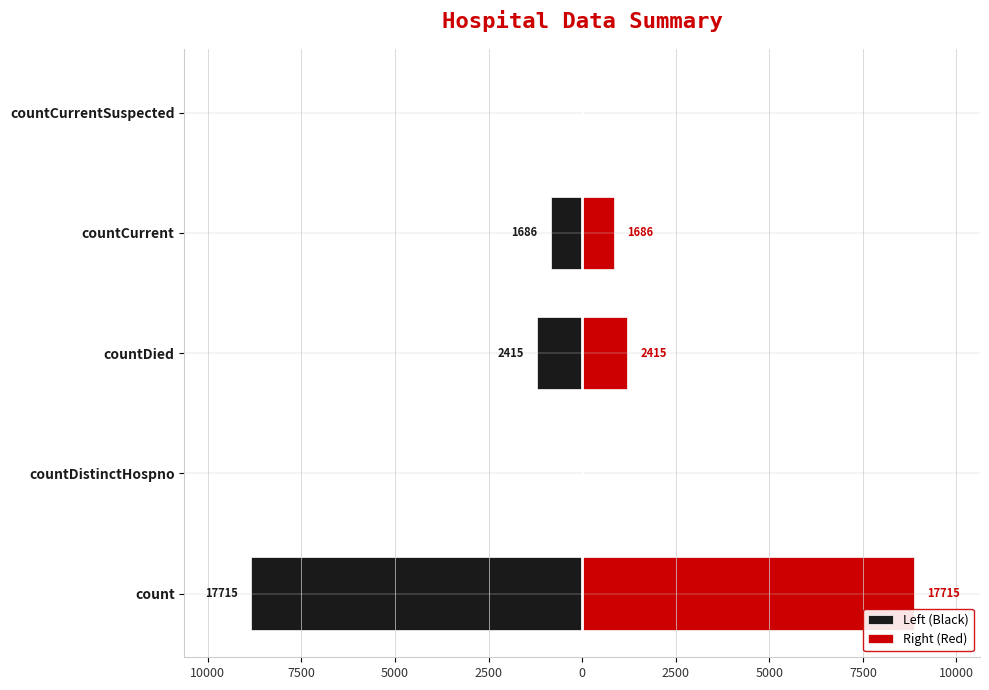

What is the sum of all Right (Red) values?

10908.0